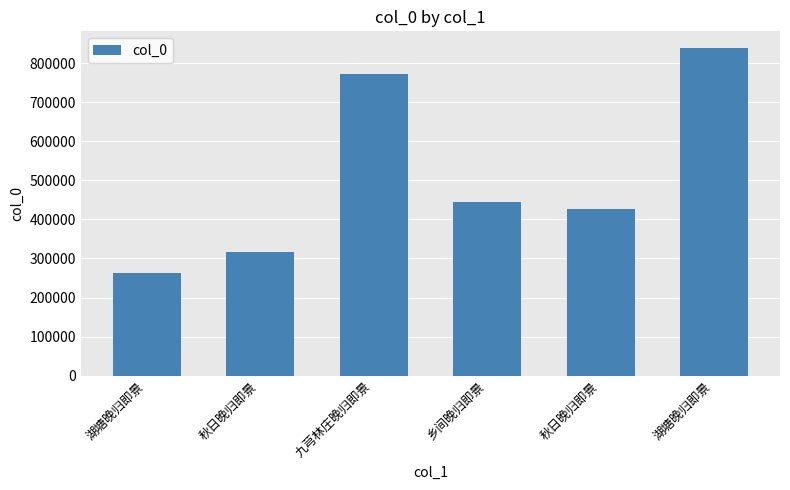

What is the label of the 2nd bar from the left?

秋日晚归即景